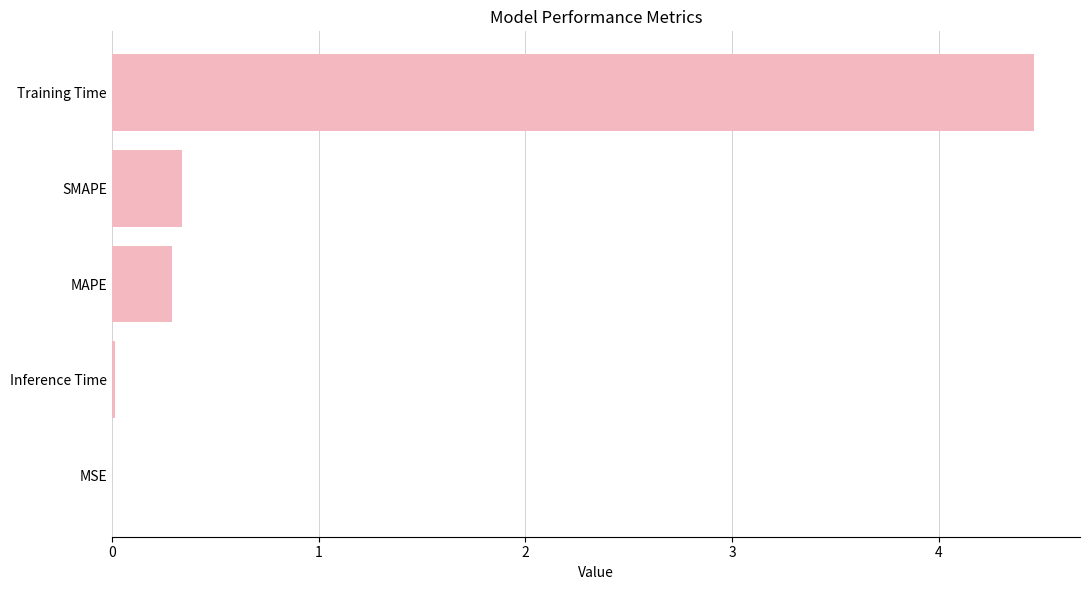

What value does the data have at SMAPE?

0.3